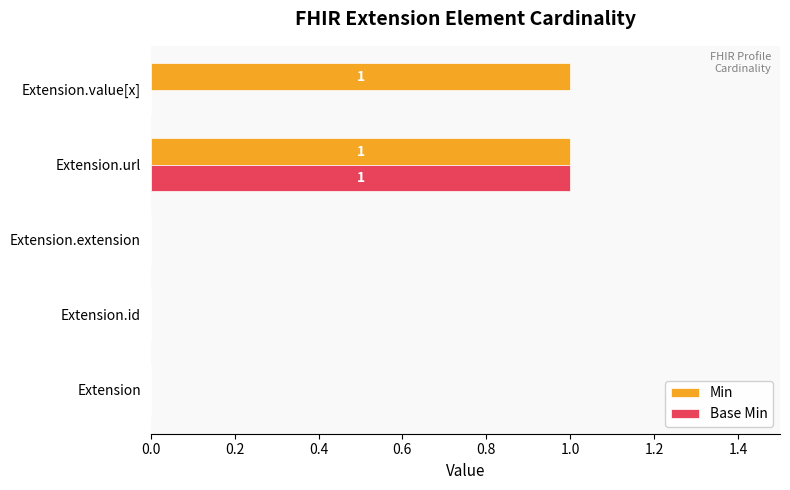

What are all the series names shown in the legend?

Min, Base Min